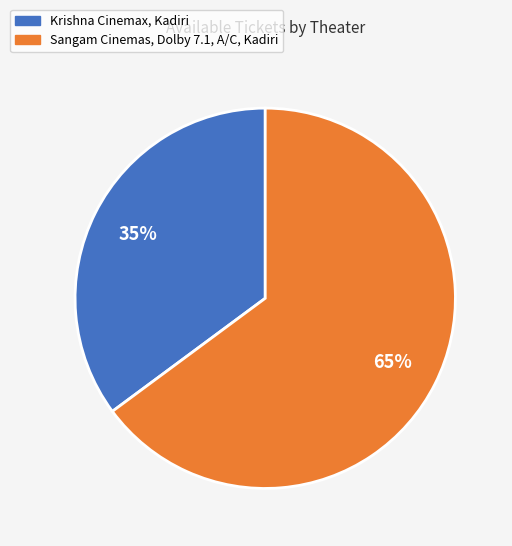

To the nearest percent, what is the difference between the Krishna Cinemax, Kadiri and Sangam Cinemas, Dolby 7.1, A/C, Kadiri slice percentages?

30%